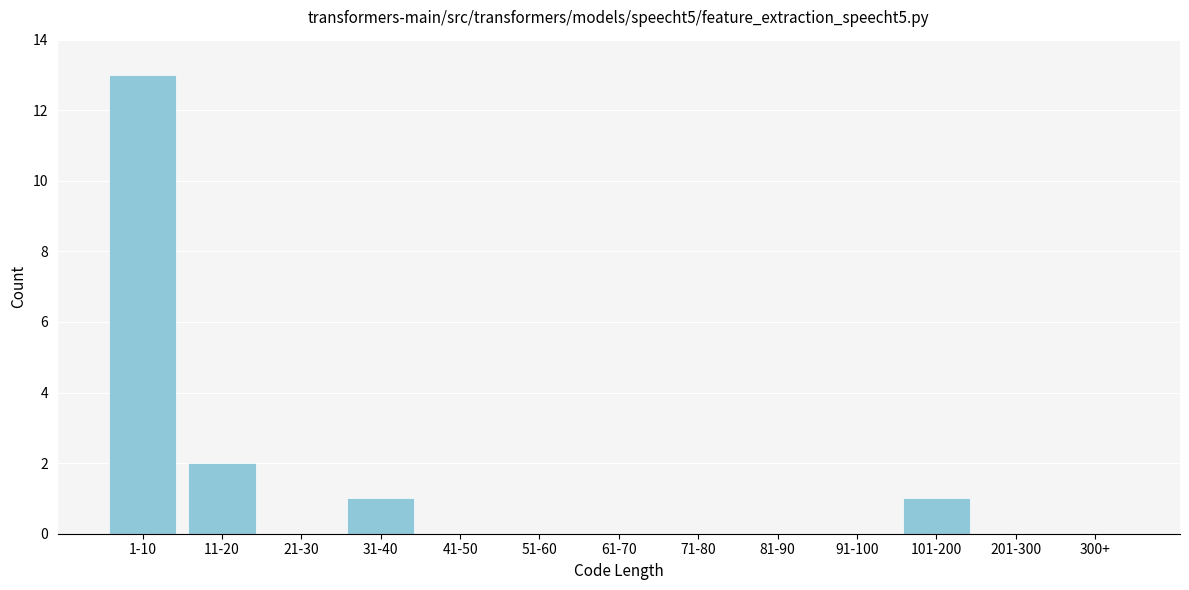

Reading left to right, extract all data points from this chart.

1-10=13	11-20=2	21-30=0	31-40=1	41-50=0	51-60=0	61-70=0	71-80=0	81-90=0	91-100=0	101-200=1	201-300=0	300+=0